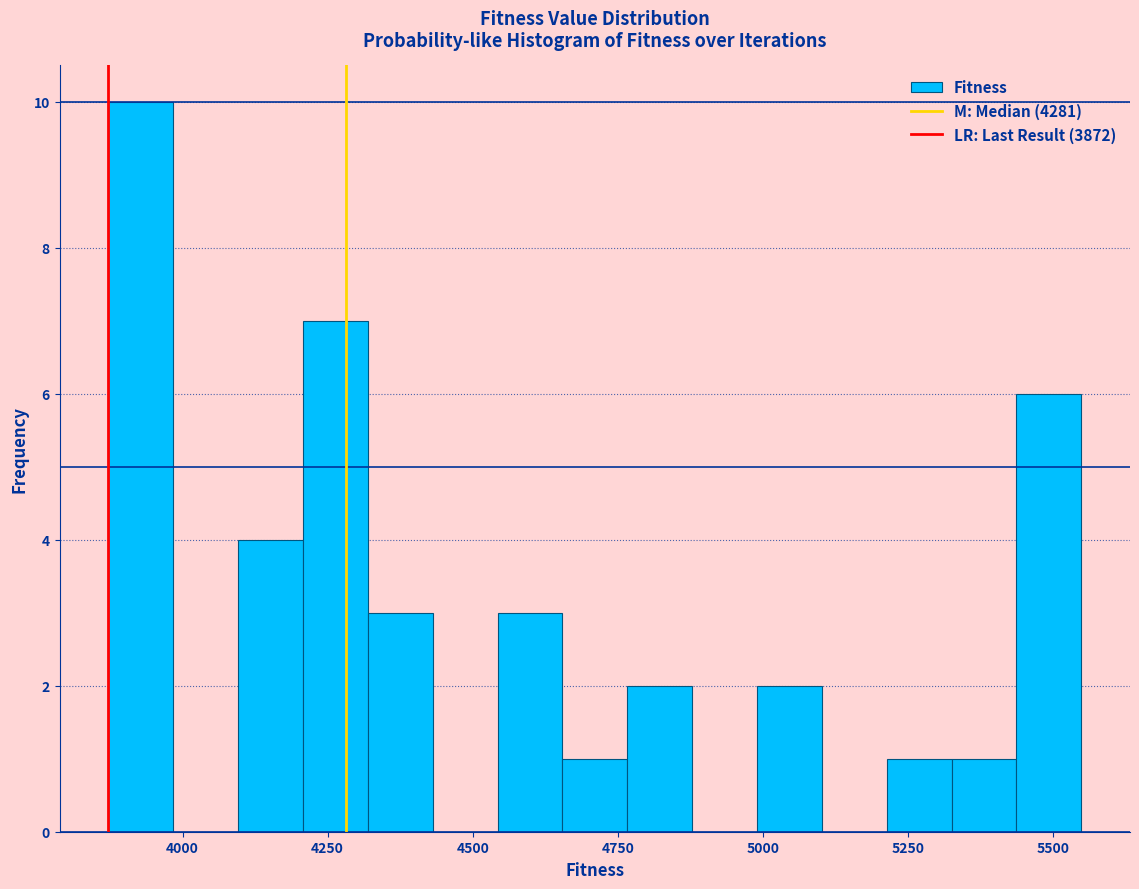

Read against the x-axis, roughly where is the centre of the tallest bar?

3950